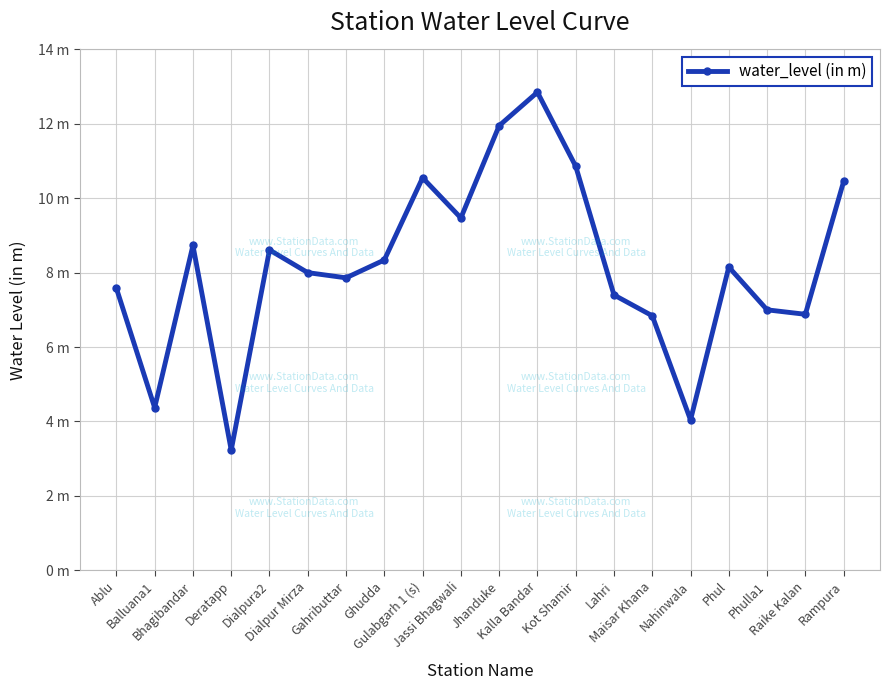

Is this an area chart (filled region under the line)?

No